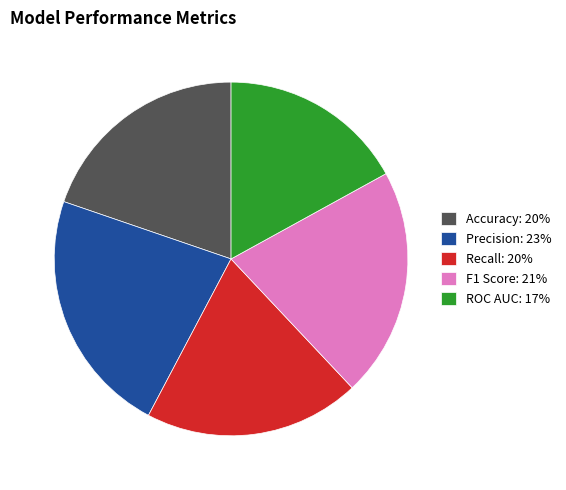

The Recall slice represents 20% of the pie. True or false?

True